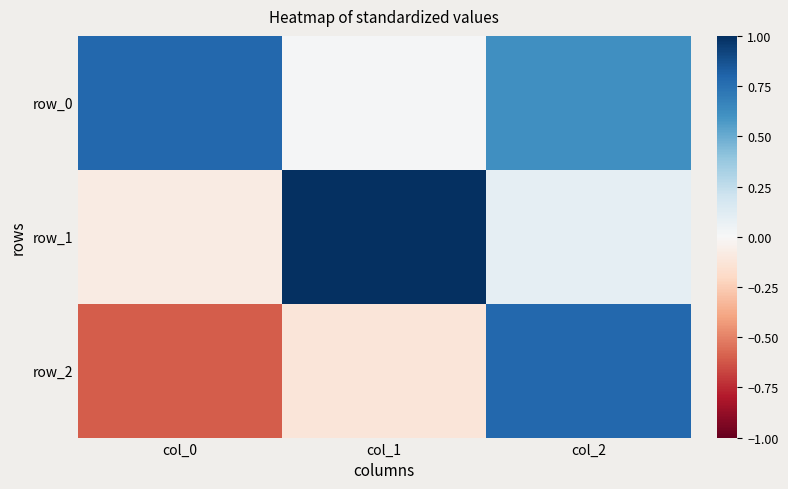

Reading left to right, extract all data points from this chart.

row_0: 0.8	0.0	0.6
row_1: -0.1	1.0	0.1
row_2: -0.6	-0.1	0.8